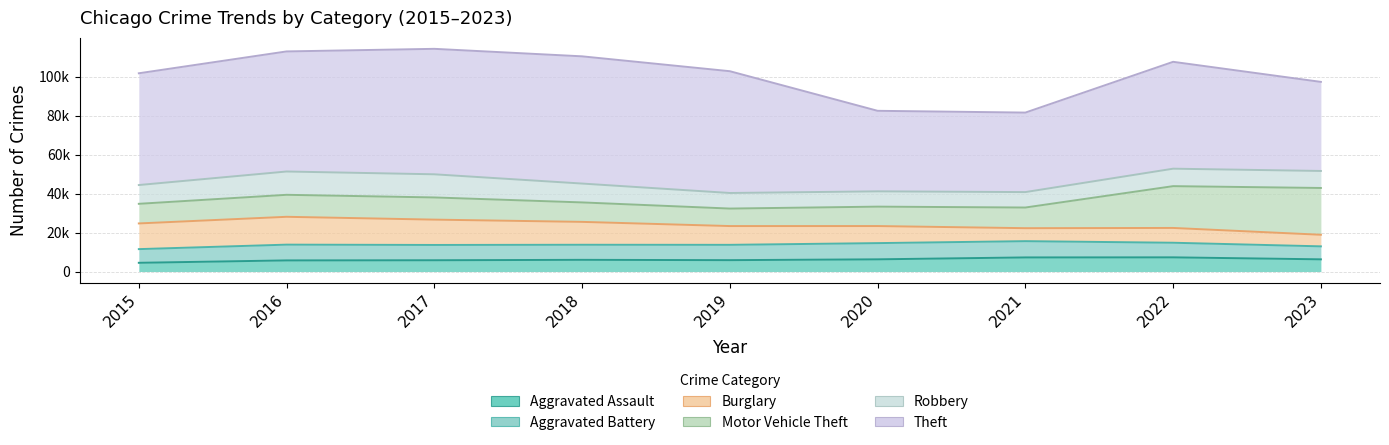

What is the greatest value displayed?

65287